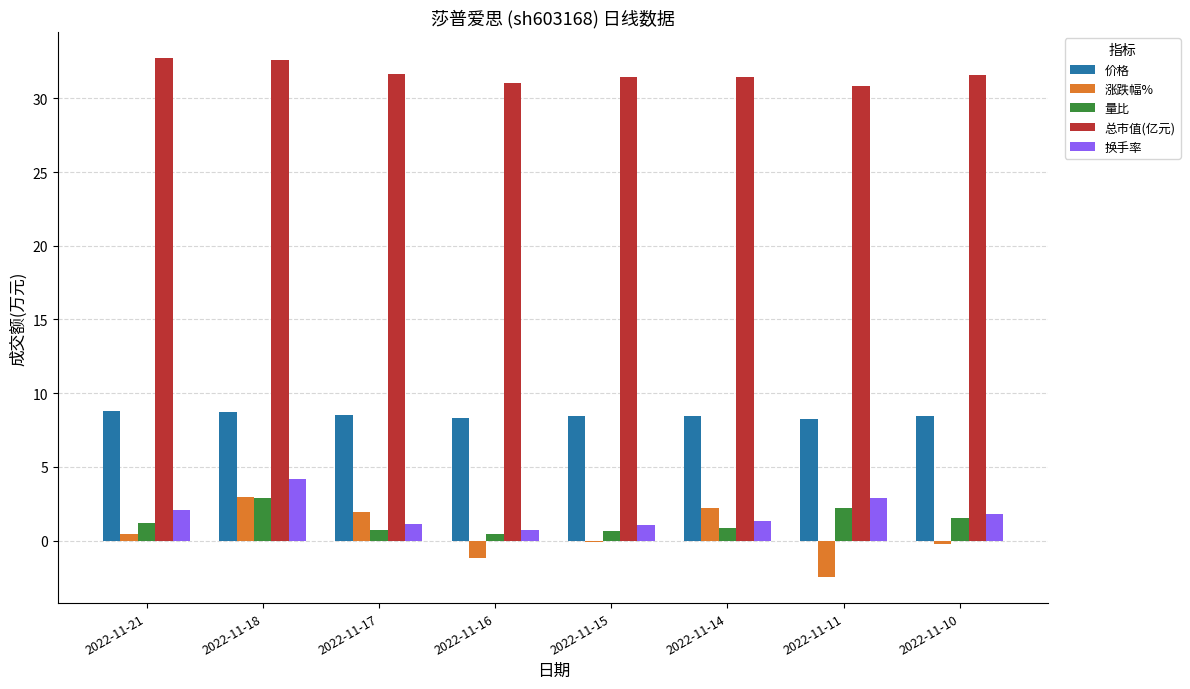

What is the difference between the second highest and minimum values in the 换手率 series?

2.2